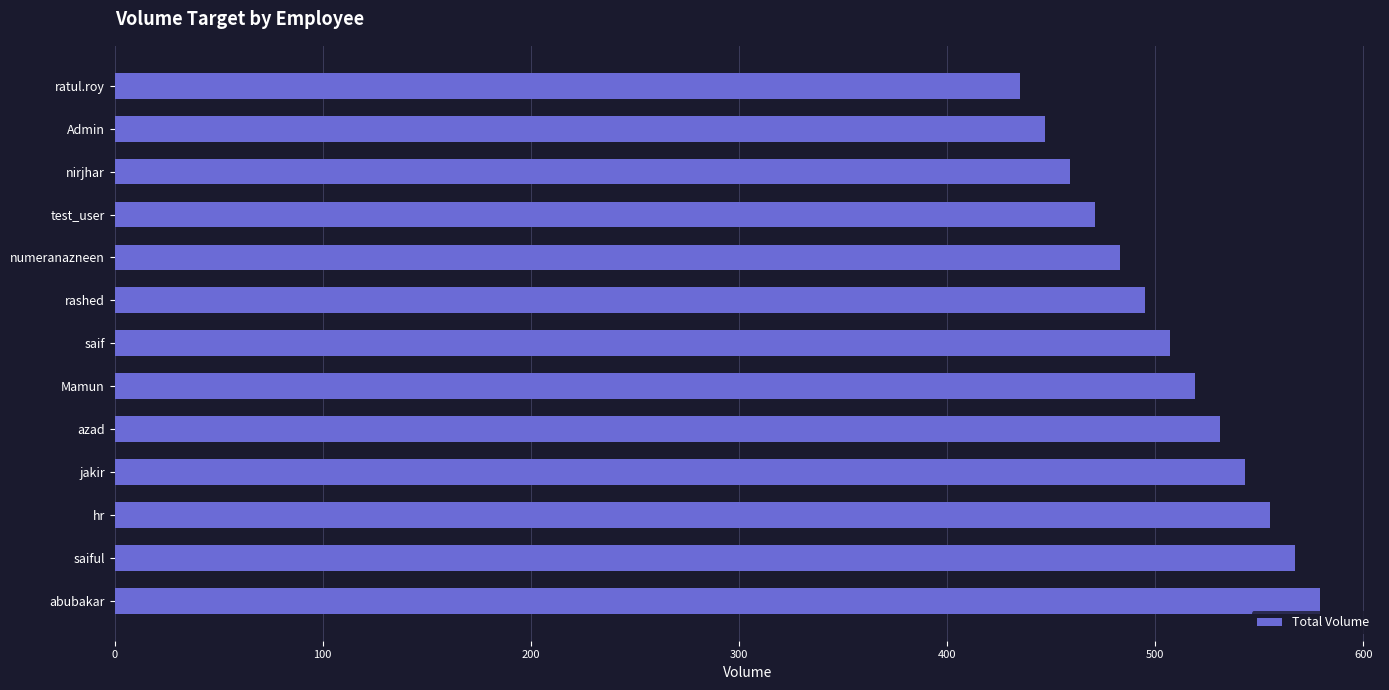

Rank the categories by value from lowest to highest.

ratul.roy, Admin, nirjhar, test_user, numeranazneen, rashed, saif, Mamun, azad, jakir, hr, saiful, abubakar